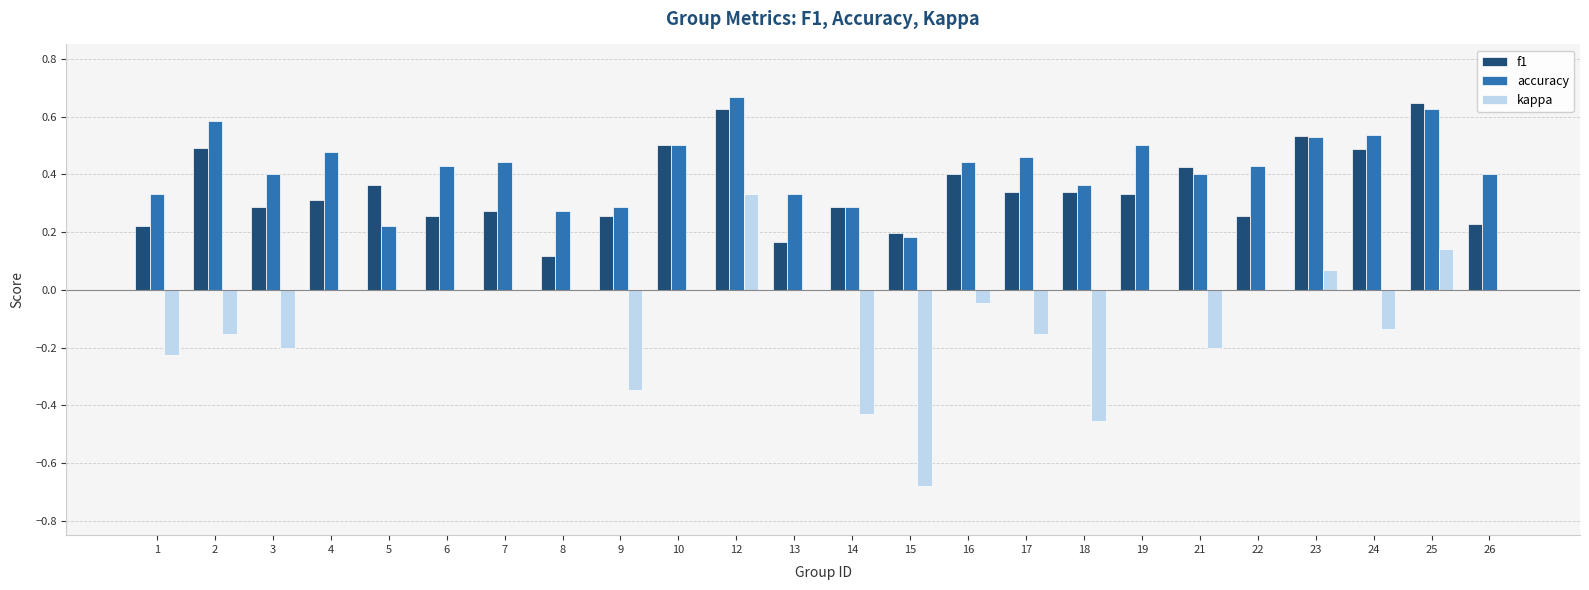

Is the value of kappa at 4 greater than the value of f1 at 6?

No